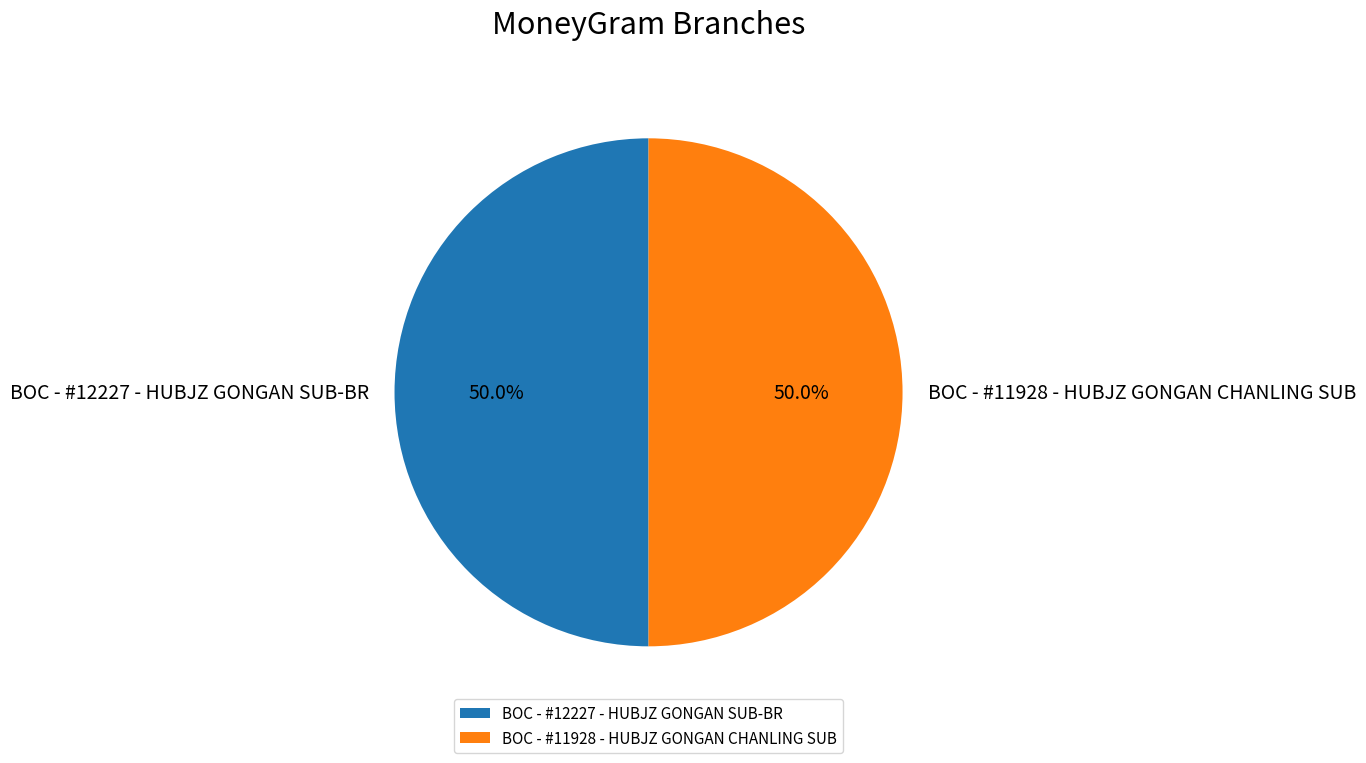

To the nearest percent, what portion does BOC - #11928 - HUBJZ GONGAN CHANLING SUB represent?

50%